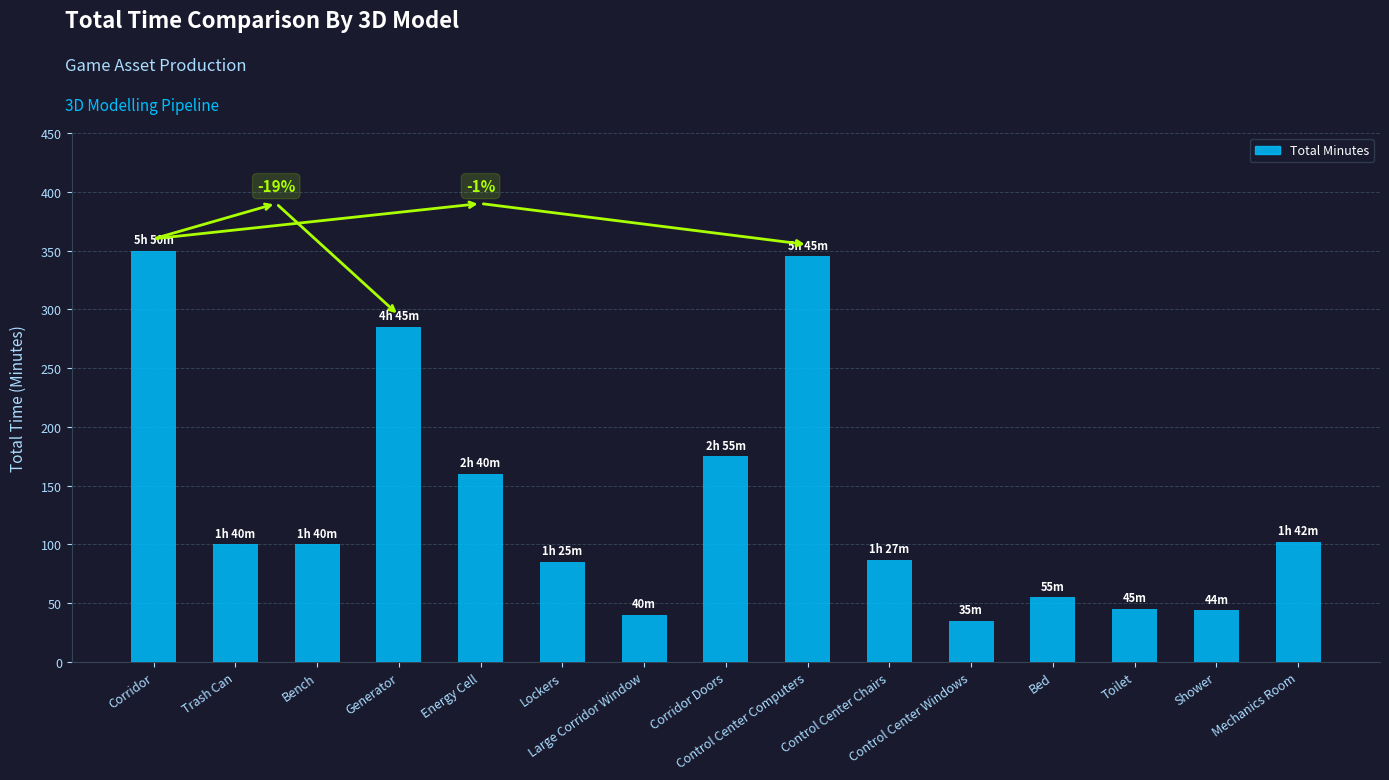

Read the value at Bench.

100